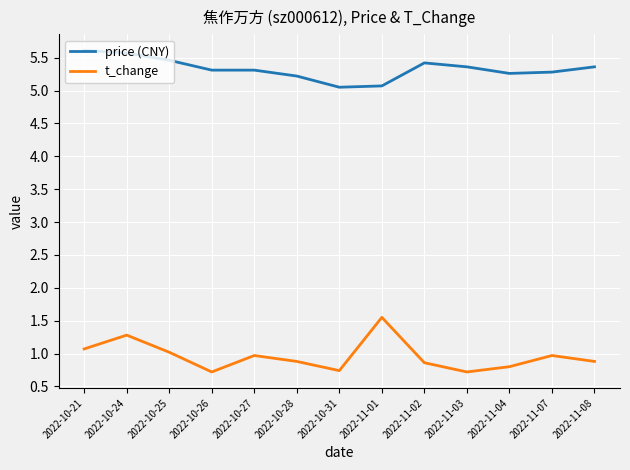

What is the smallest value displayed?

0.7